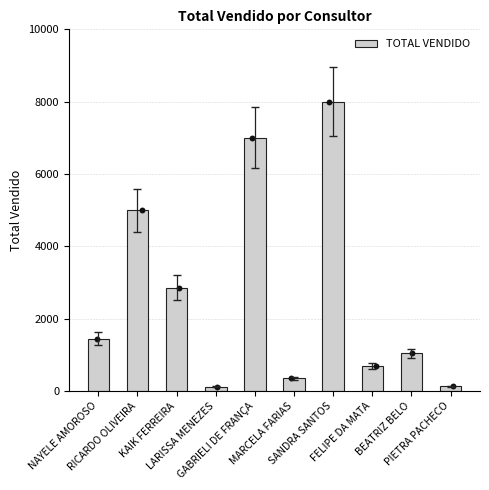

Which has a higher value, FELIPE DA MATA or SANDRA SANTOS?

SANDRA SANTOS